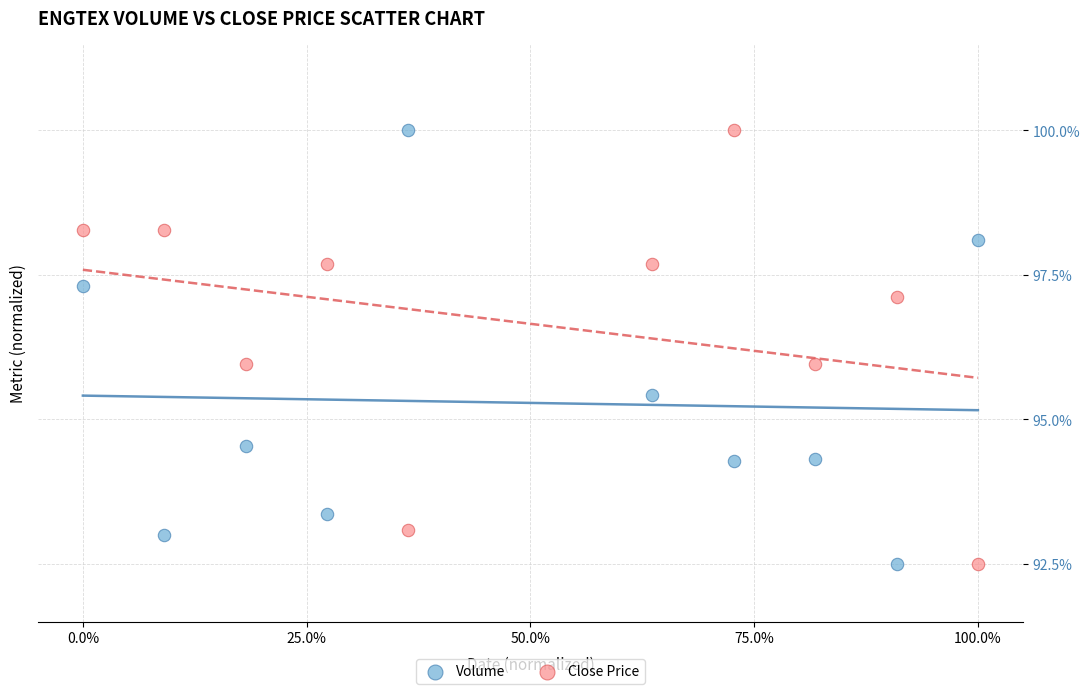

Across all data points, what is the range of Y values (max minus min)?

7.5